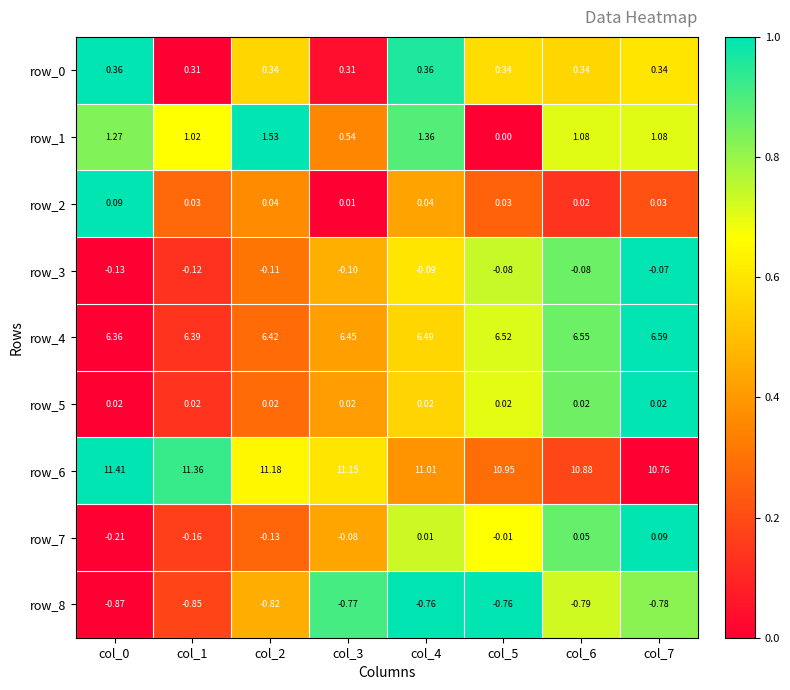

Which series has the largest total across all categories?

row_6